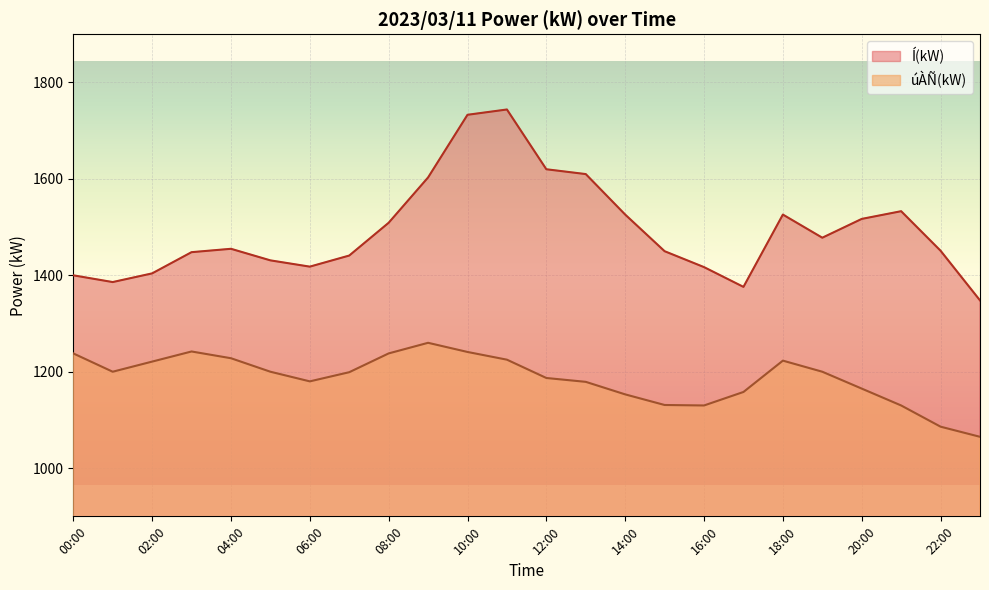

The value of úÀÑ(kW) at 08:00 is 2080. True or false?

False